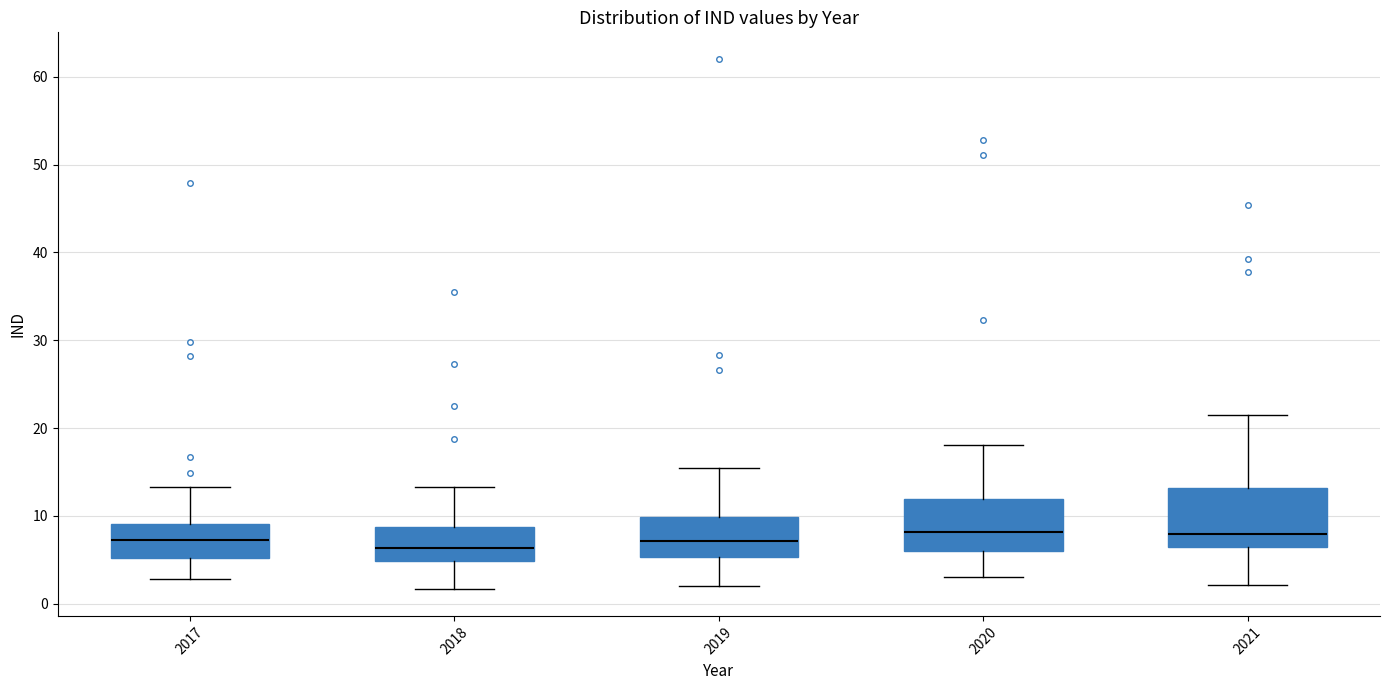

Where does the median line of the box at x = 2021 sit on the y-axis? The values are not printed on the chart, so give them approximately, as read against the axis.

8